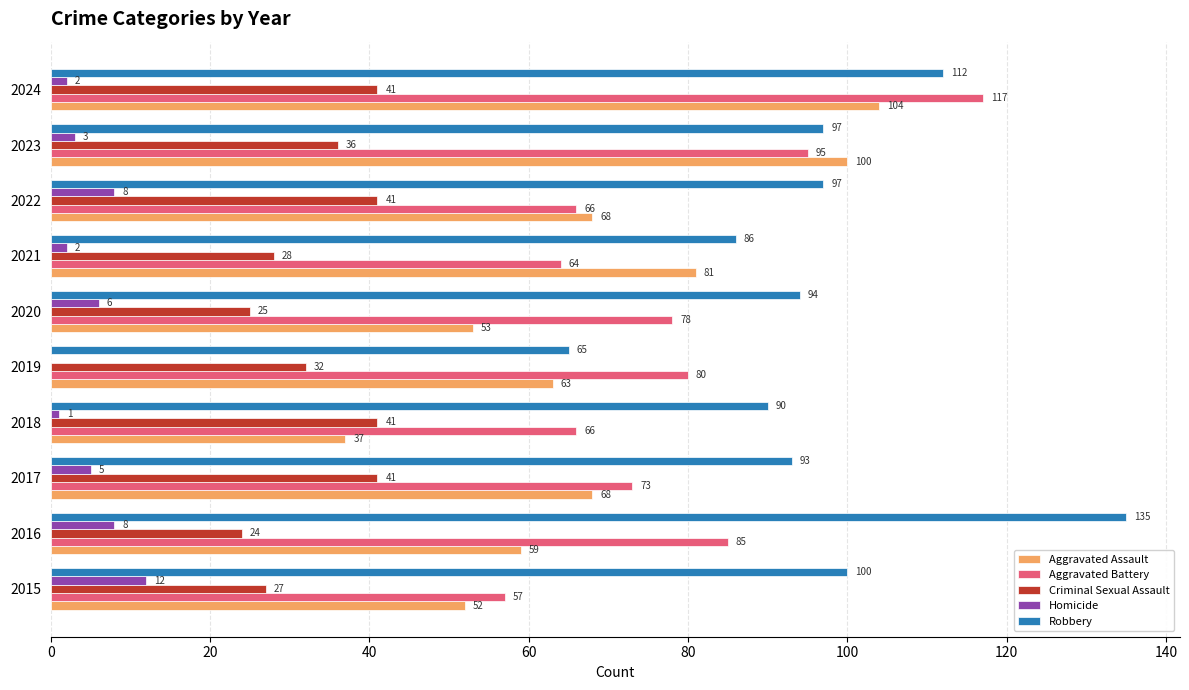

Where is Criminal Sexual Assault nearest to the value 32?

2019